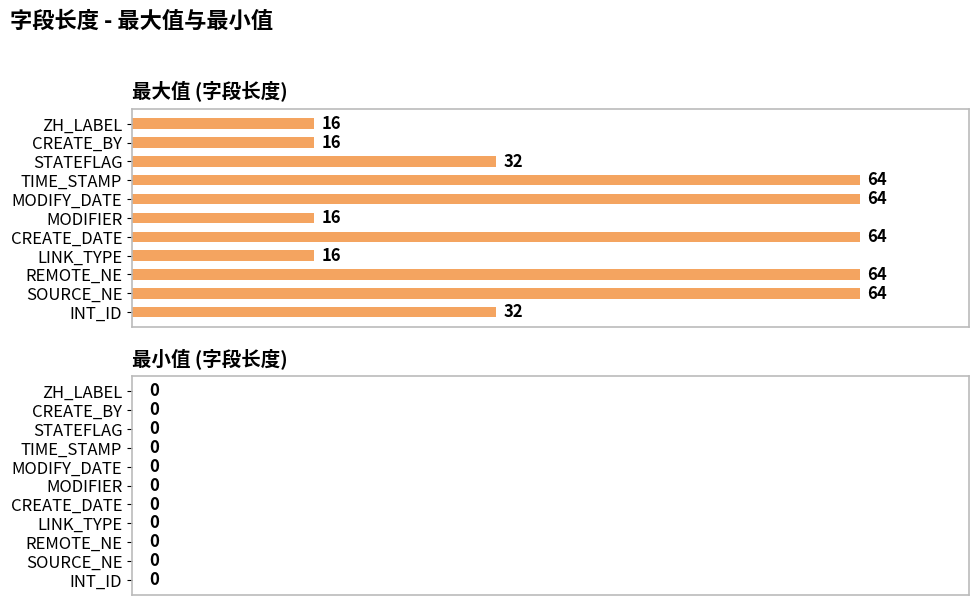

True or false: the data shows 64 at TIME_STAMP.

True